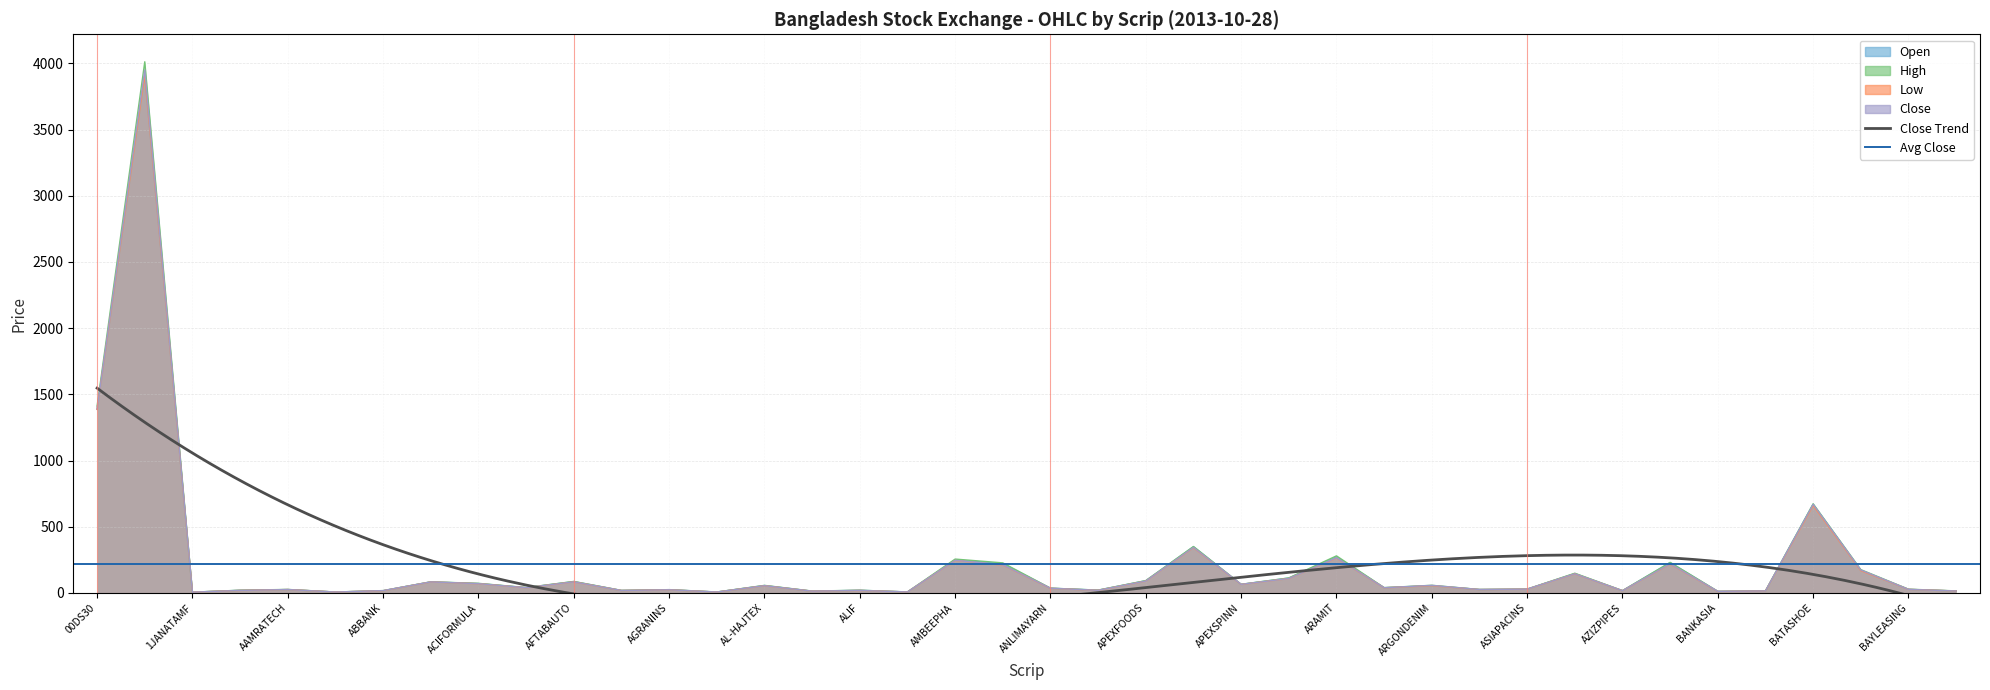

Which series has the largest total across all categories?

High